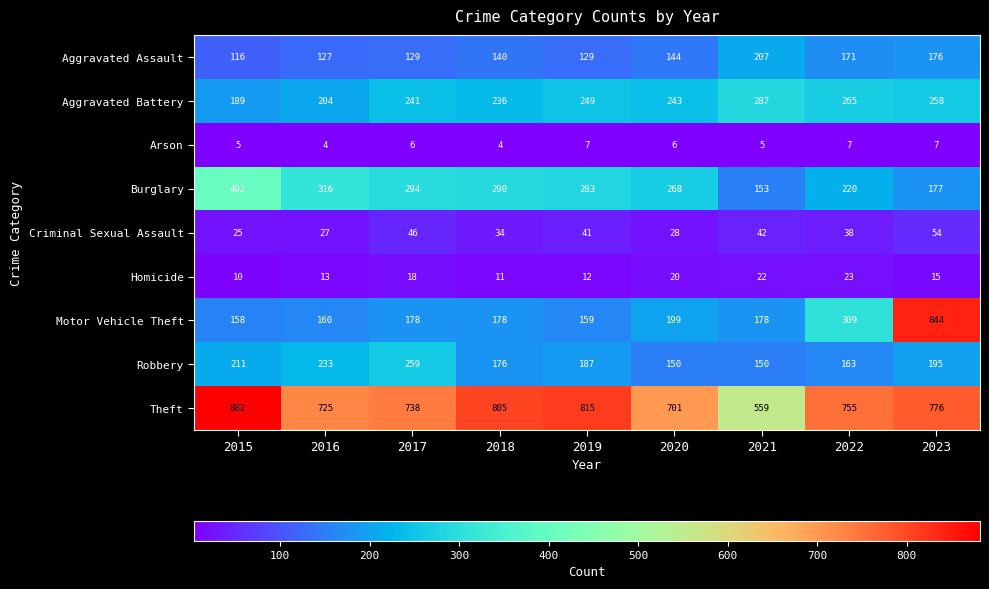

What is the difference between the Criminal Sexual Assault values at 2019 and 2017?

5